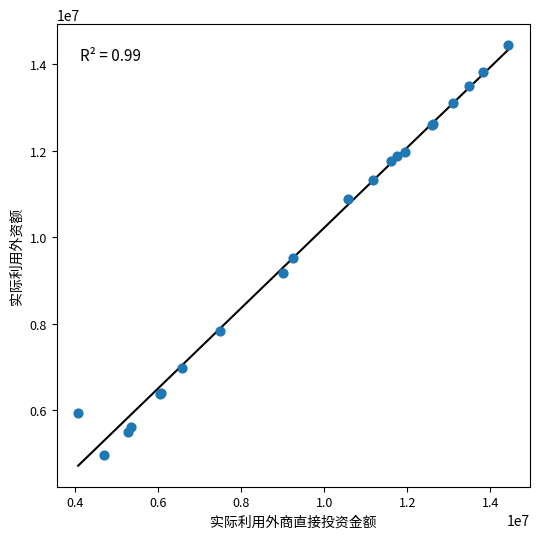

What Y value in the scatter plot is closest to 9701950?

9525300